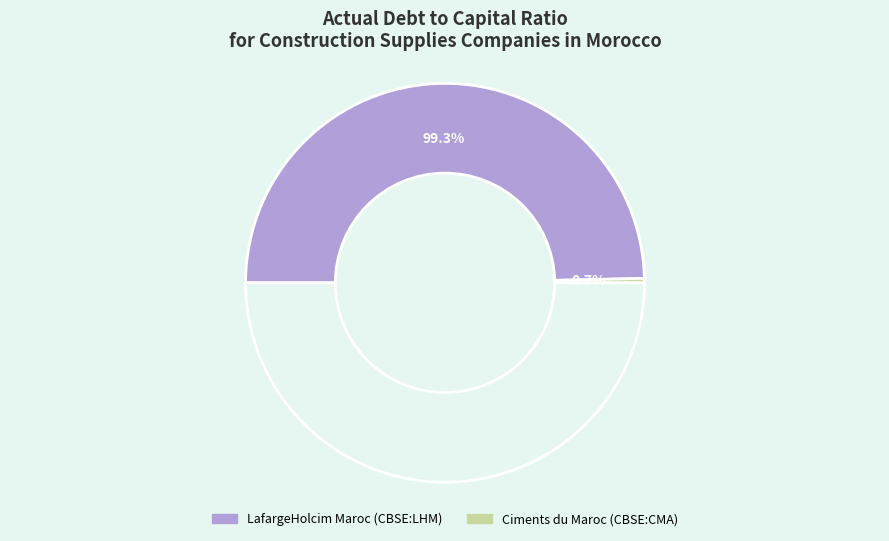

Rank the categories by value from highest to lowest.

LafargeHolcim Maroc (CBSE:LHM), Ciments du Maroc (CBSE:CMA)